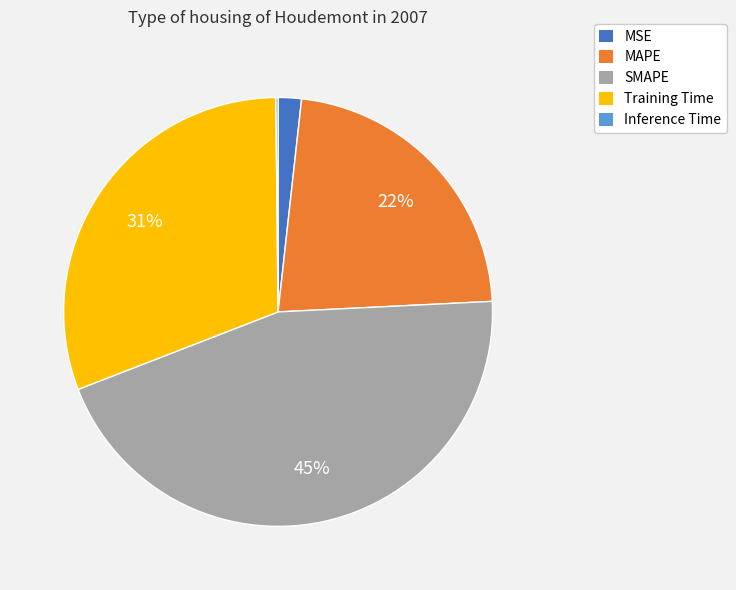

To the nearest percent, what is the difference between the largest and smallest slice percentages?

45%